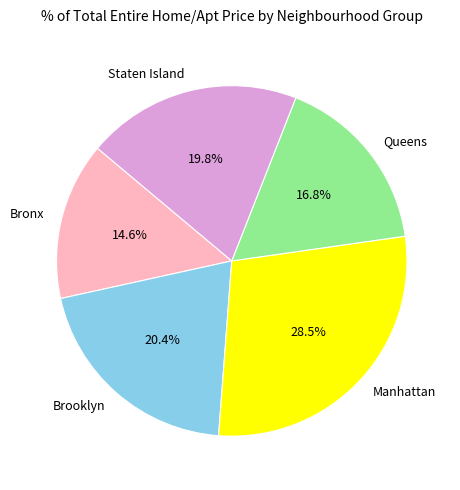

Which category has the biggest portion of the pie?

Manhattan